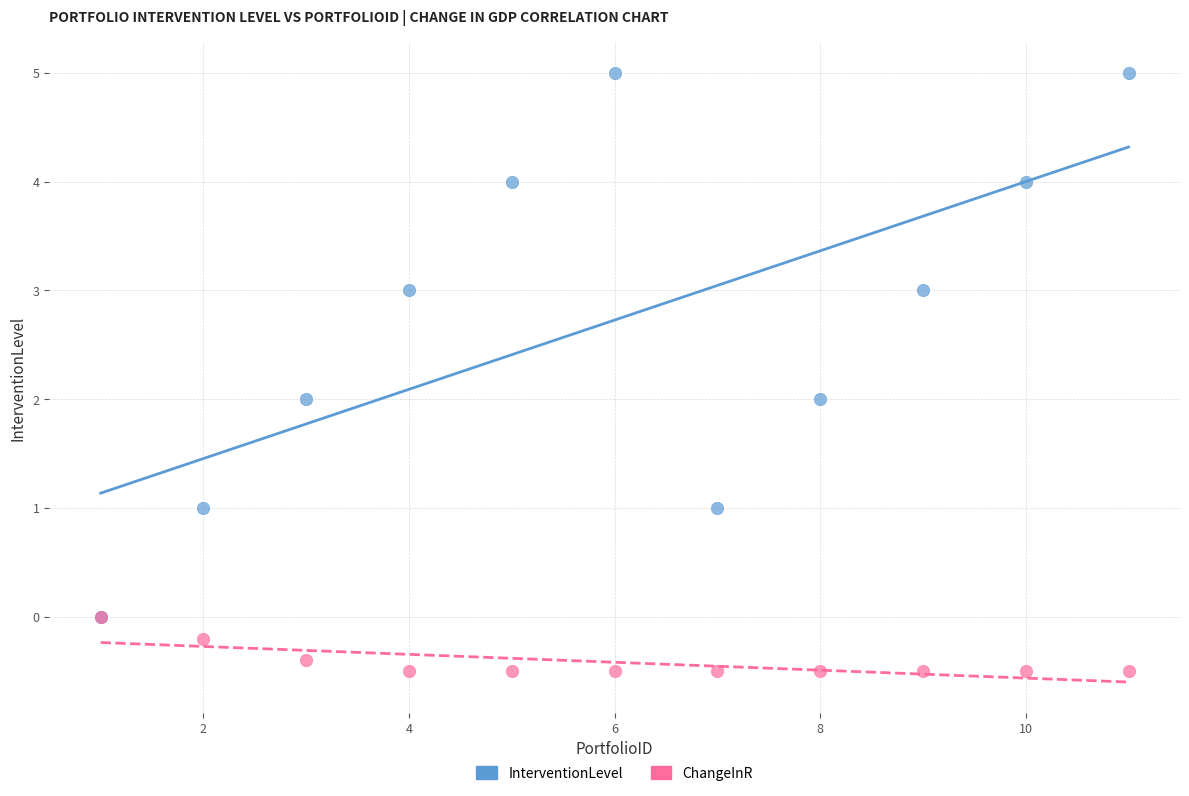

What are all the series names shown in the legend?

InterventionLevel, ChangeInR